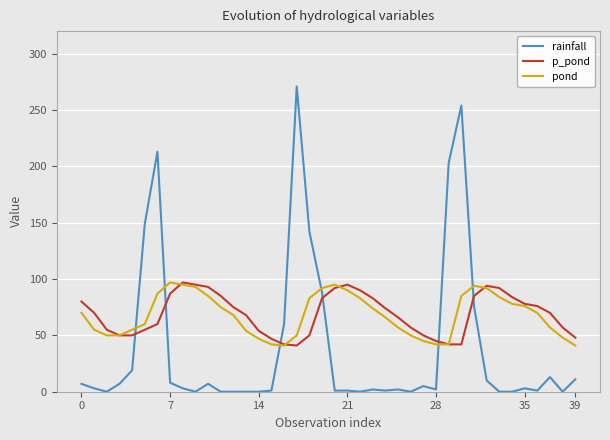

Which series has the widest spread of values?

rainfall